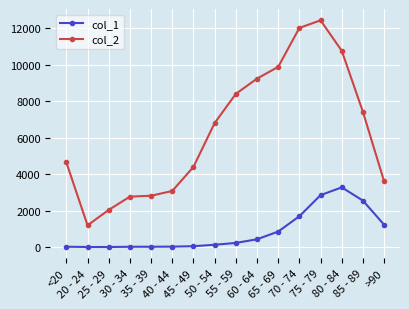

What is the smallest value displayed?

3